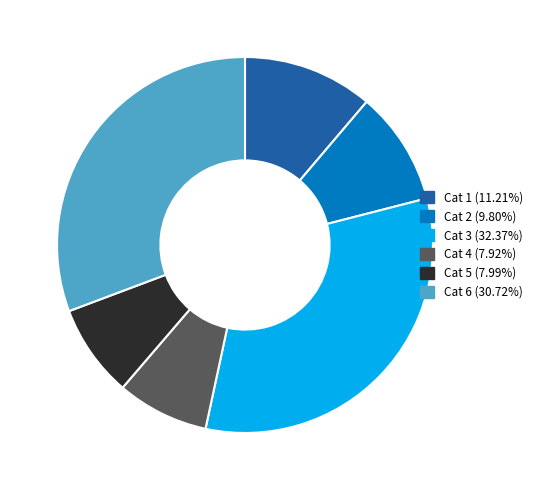

Does Cat 6 (30.72%) account for over 50% of the chart?

No